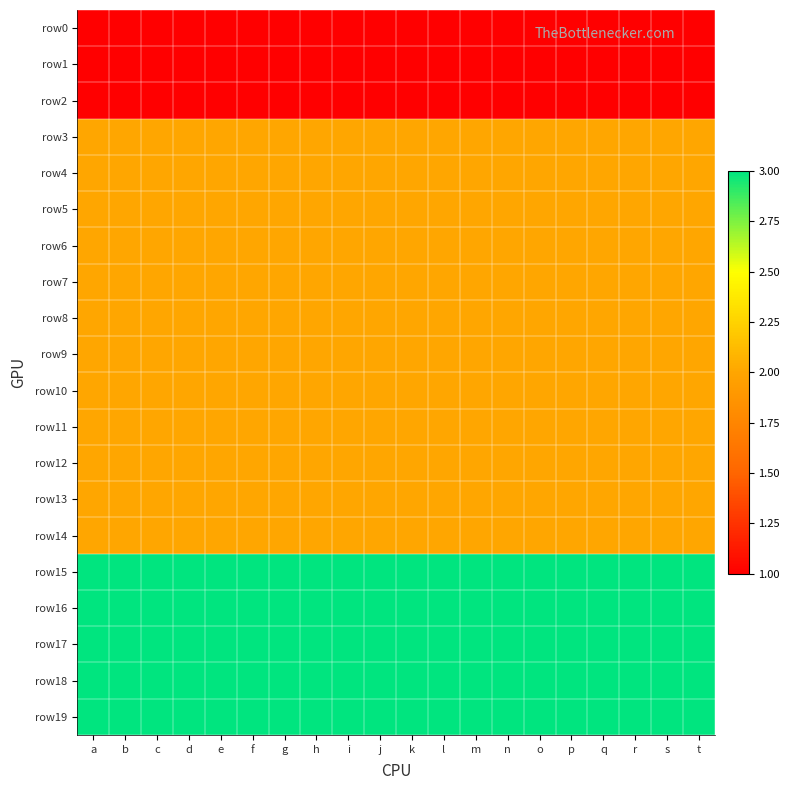

Which category has the lowest value across all series?

a